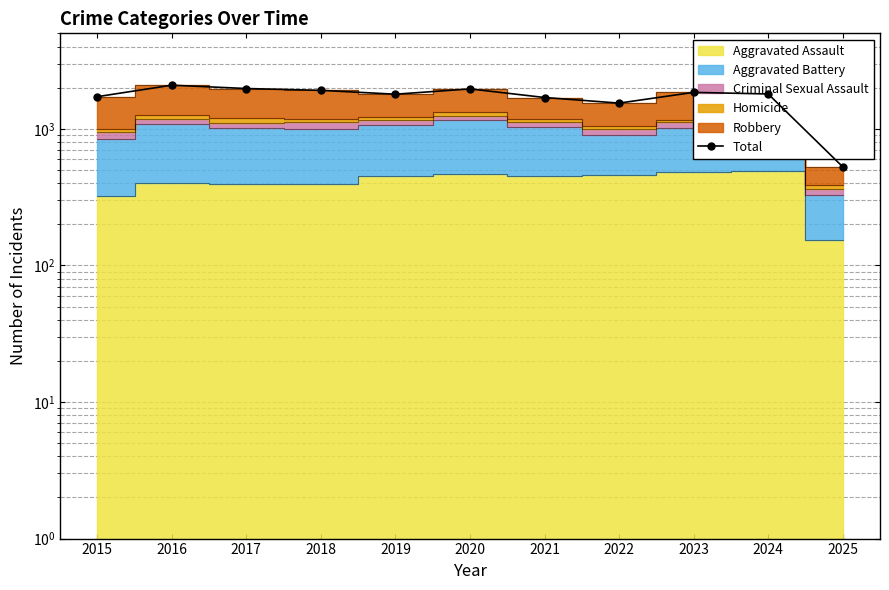

How many lines are shown in the chart?

1